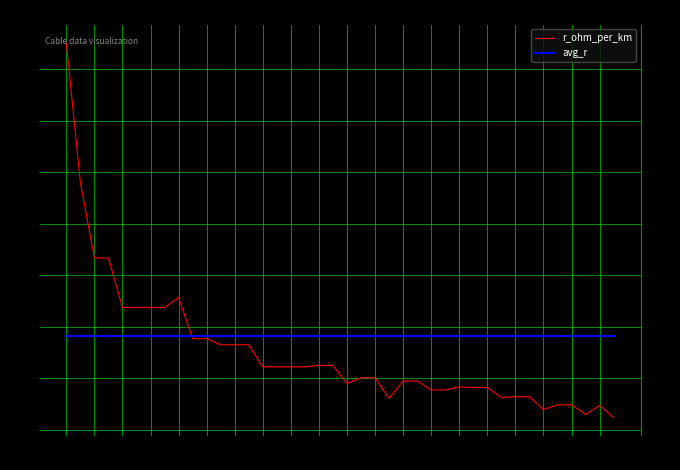

At which label does r_ohm_per_km reach its minimum?

39